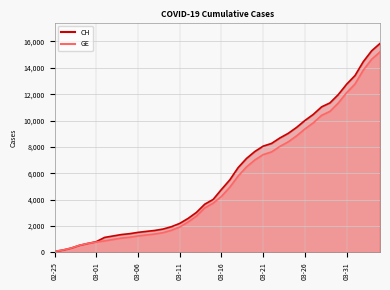

Between 2020-03-04 and 2020-02-27, which is larger?

2020-03-04